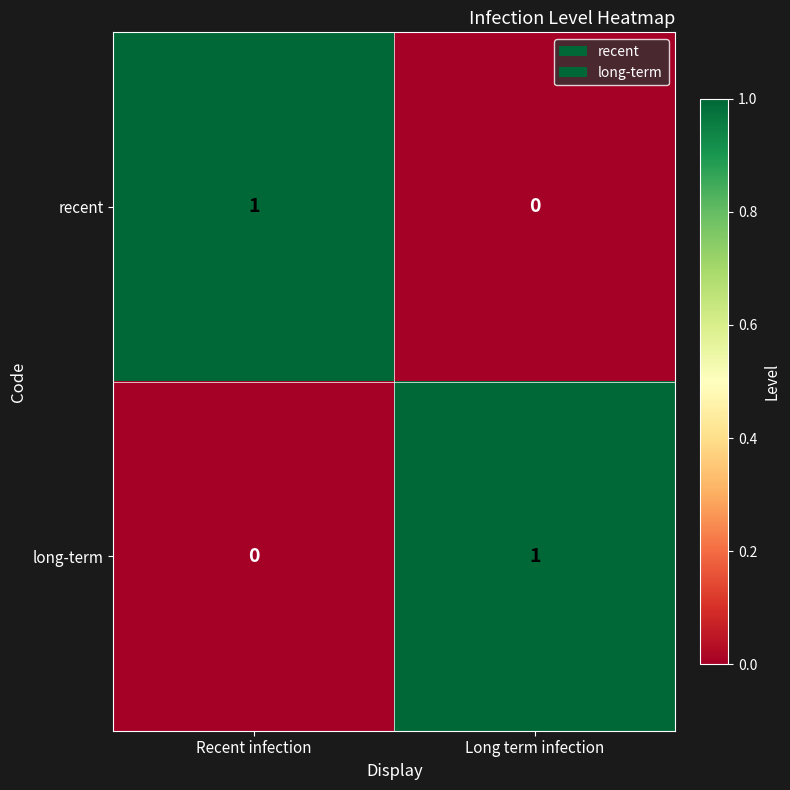

The long-term series shows 1 at Long term infection. True or false?

True